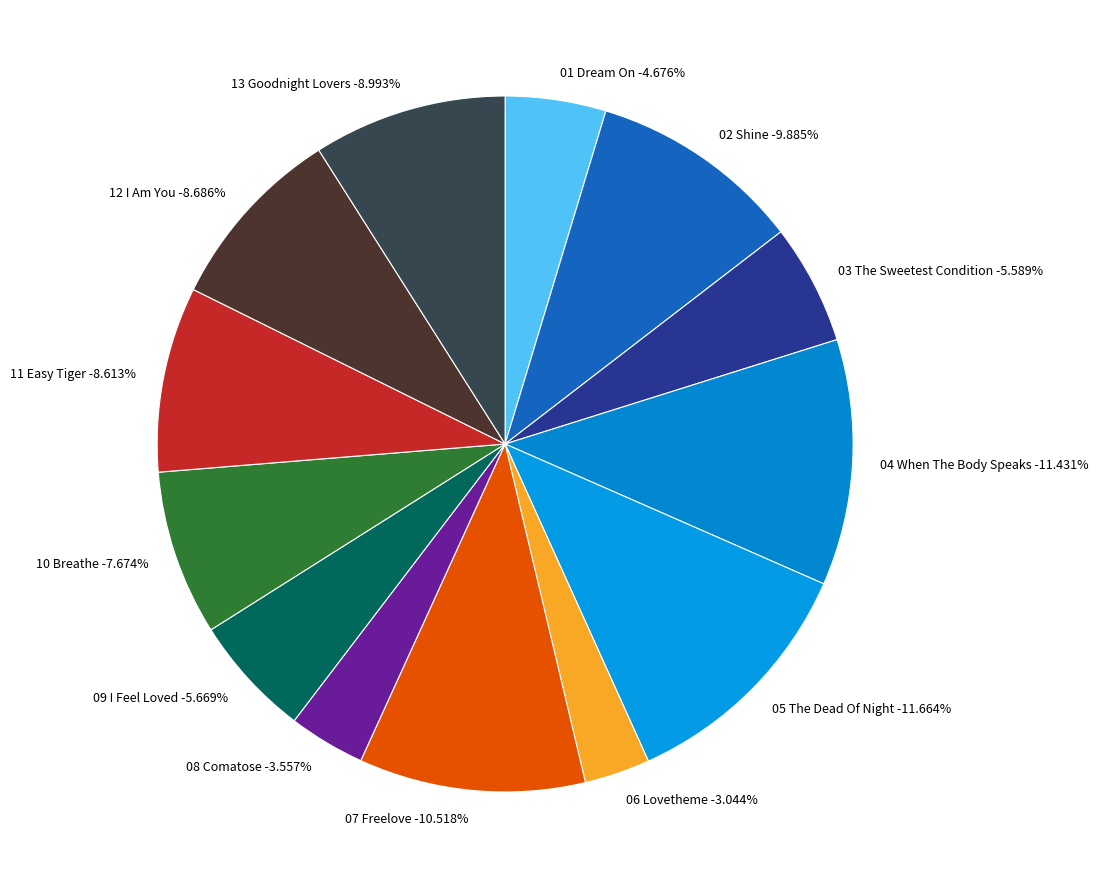

Does 08 Comatose represent more than half of the total?

No